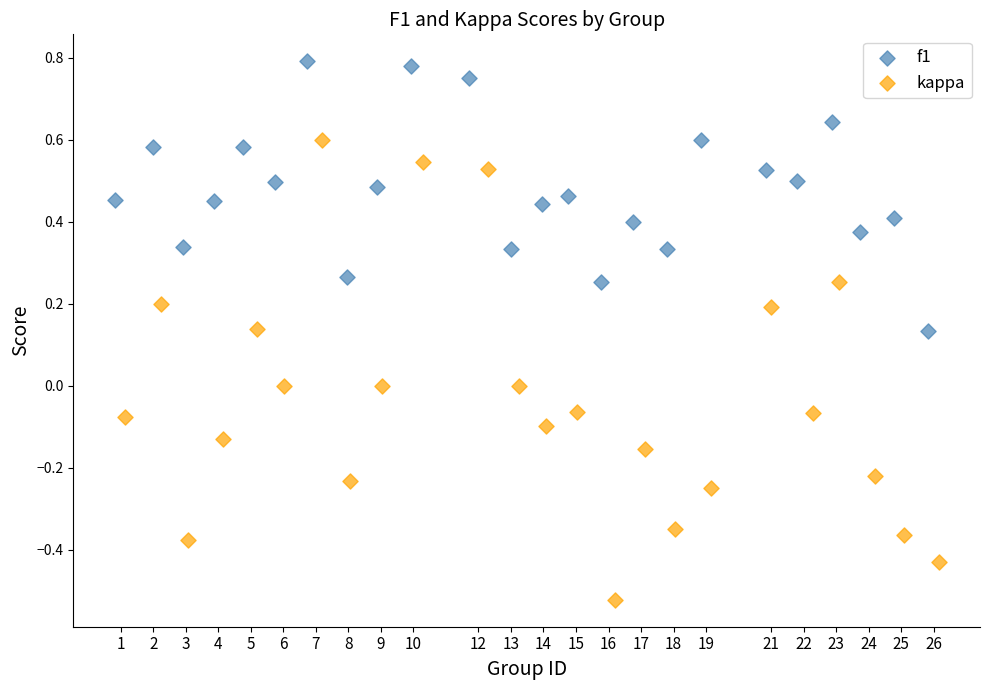

Which series reaches the minimum Y coordinate?

kappa